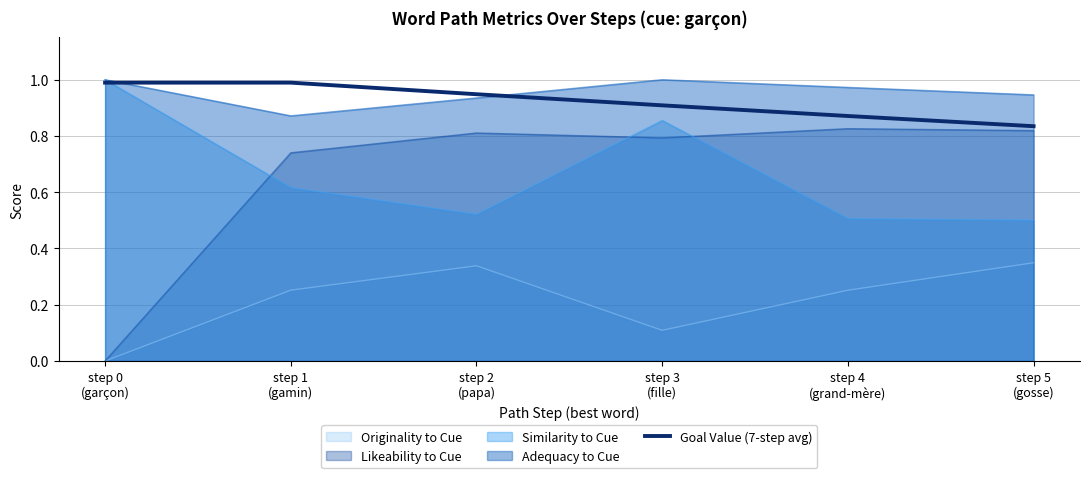

What is the difference between the maximum and minimum values?

0.2